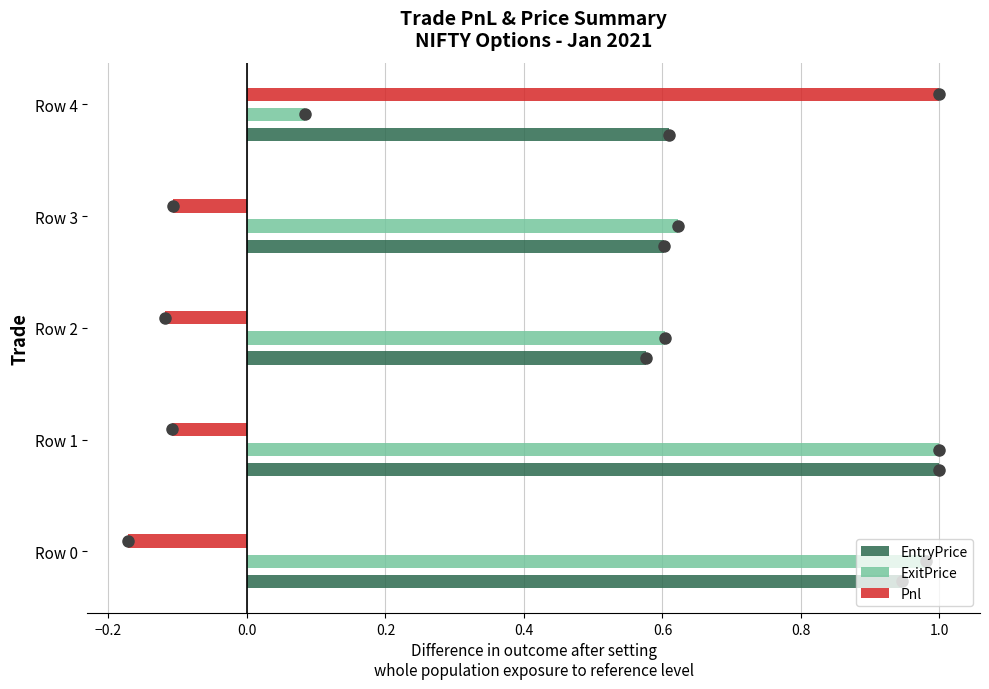

True or false: Pnl has a value of -0.0 at Row 2.

False